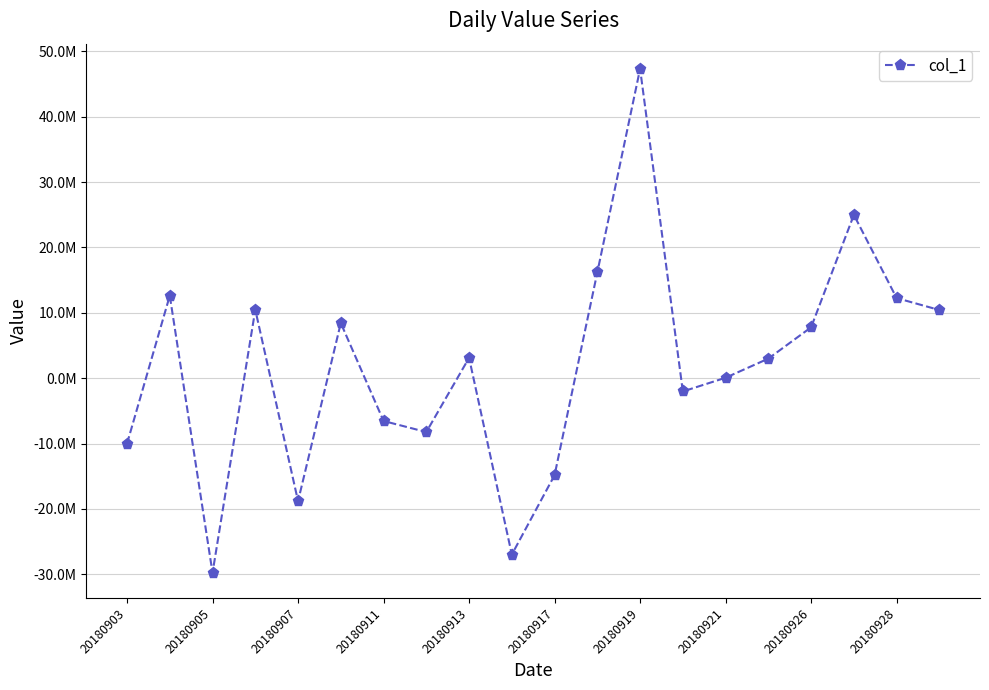

Is this an area chart (filled region under the line)?

No